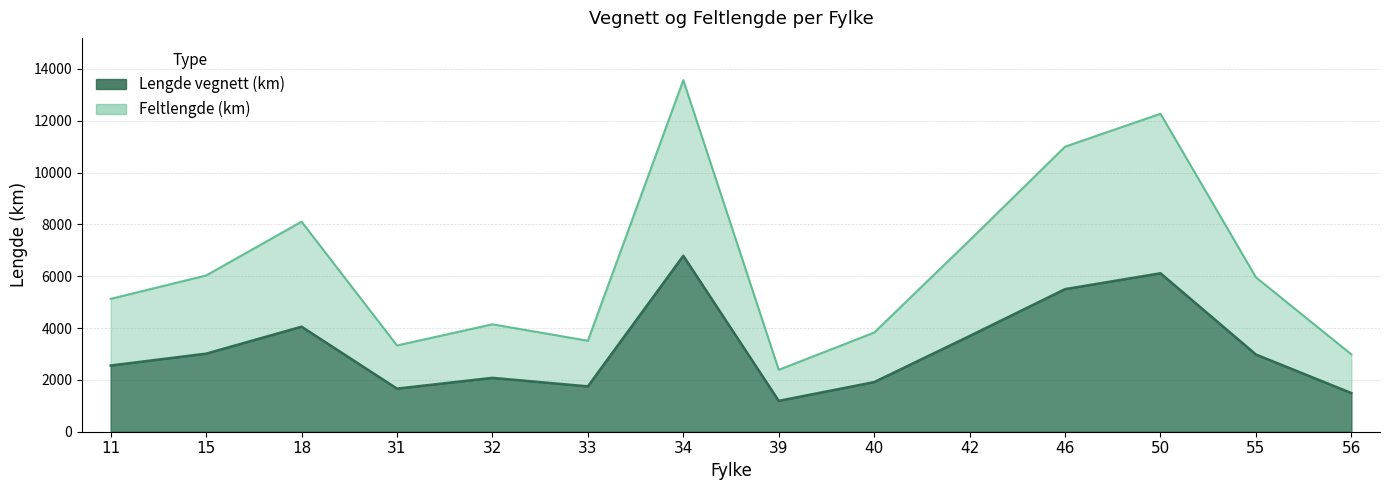

True or false: Feltlengde (km) and Lengde vegnett (km) intersect in this chart.

False